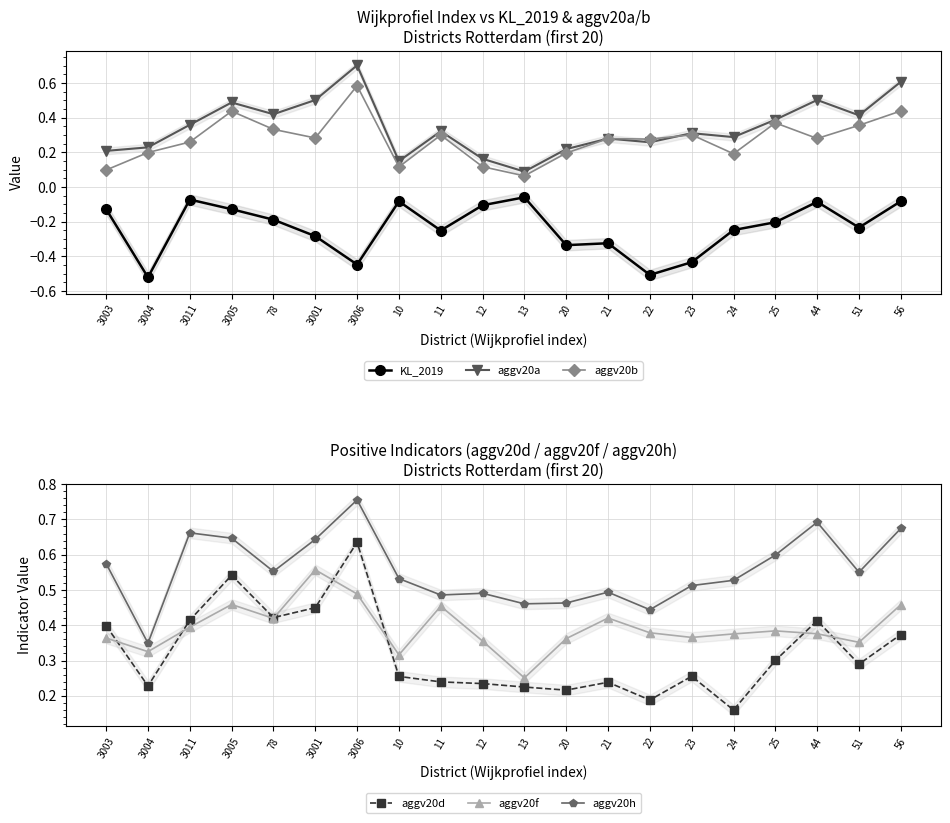

True or false: aggv20b has more than 0 points higher than both neighbors.

True